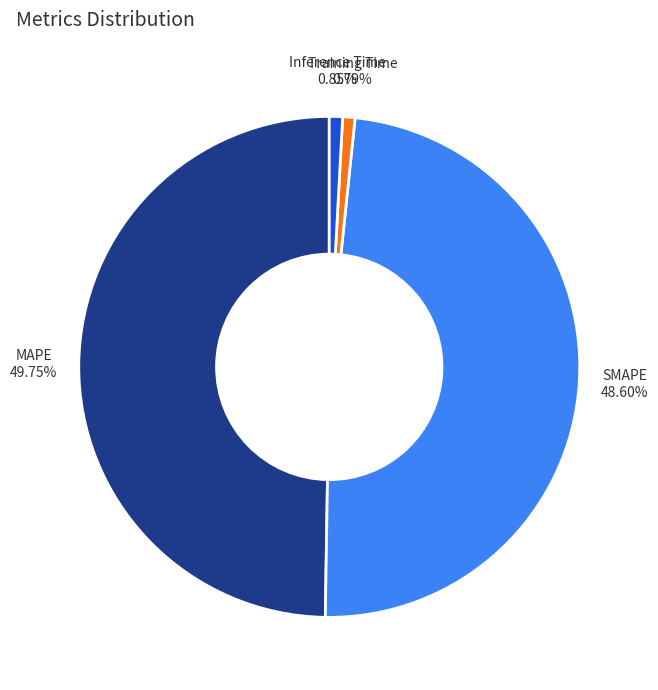

Is the sum of Training Time and Inference Time greater than half?

No